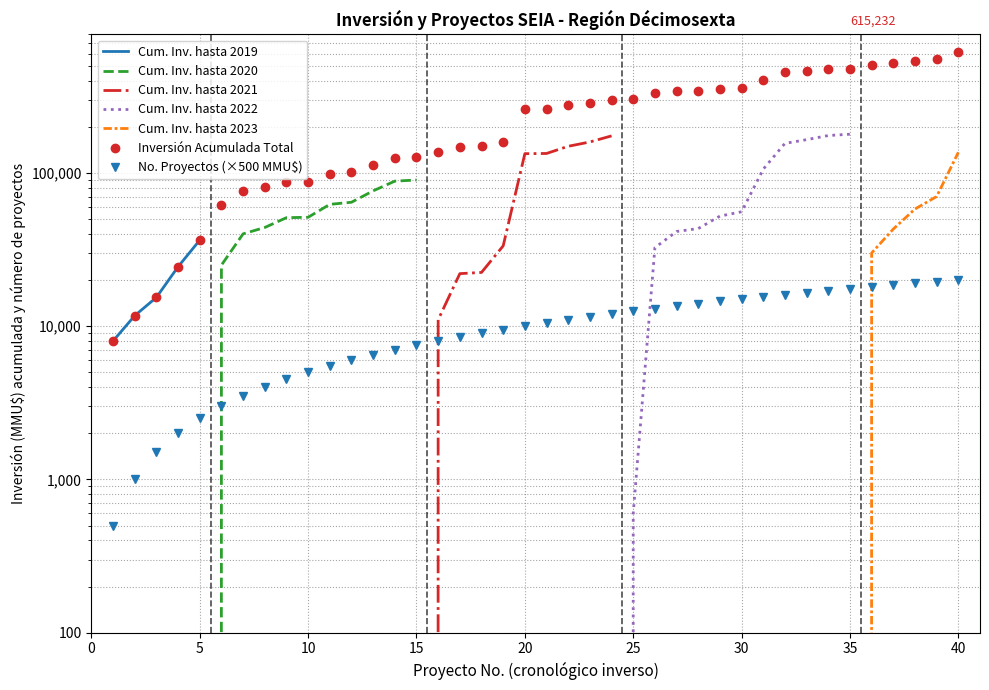

How many values are below 10500?

20